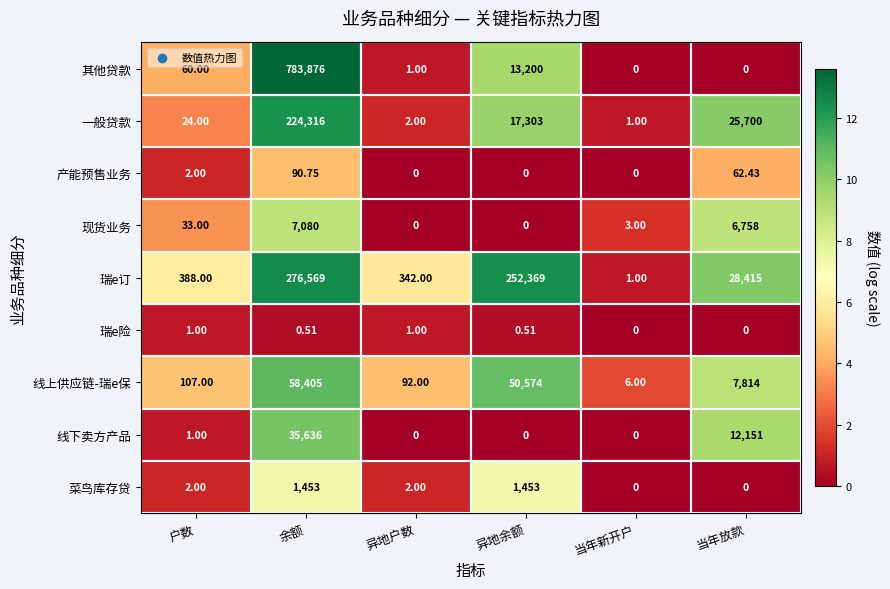

How many distinct data groups are displayed?

9